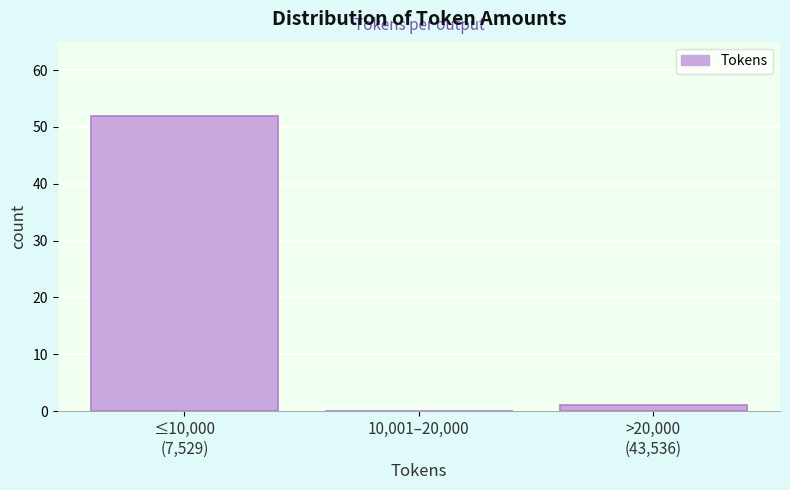

What is the greatest value displayed?

52